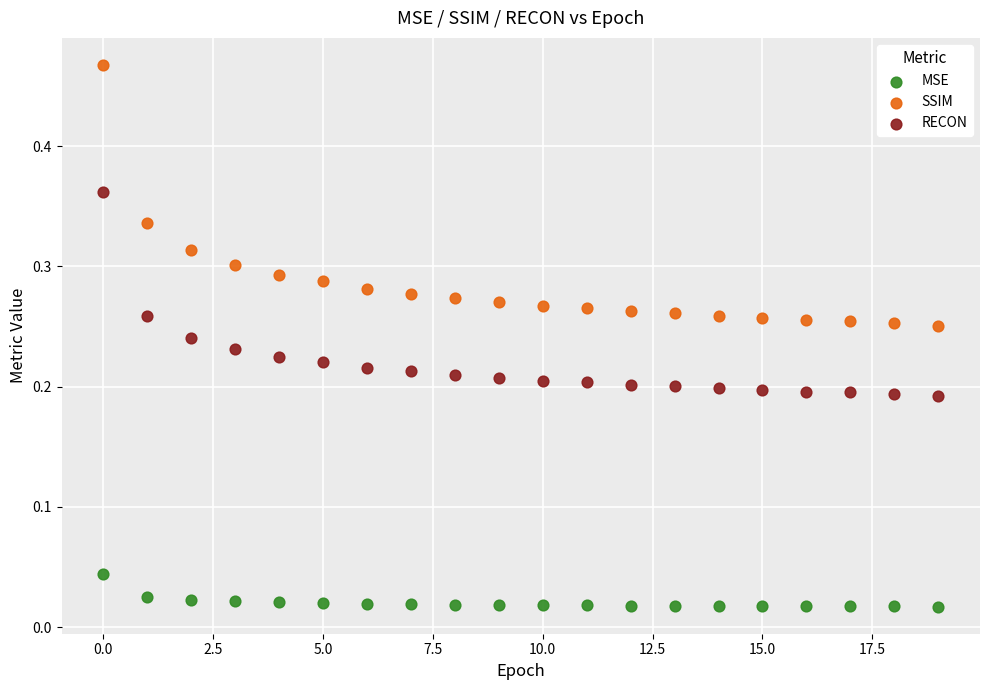

Which series contains the lowest Y value?

MSE